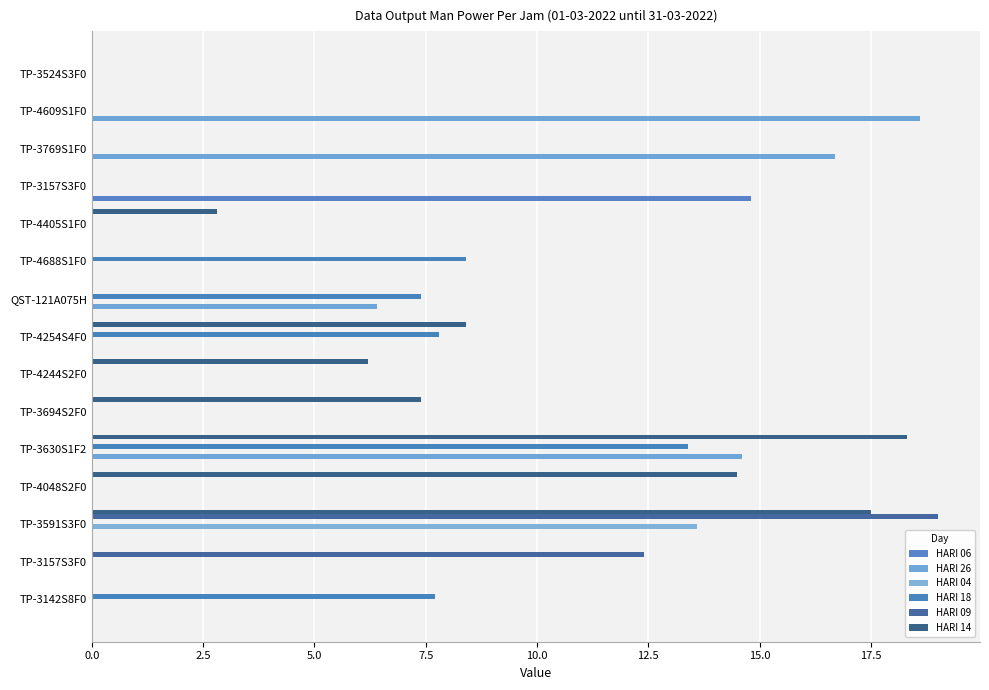

How many categories are shown in the chart?

15